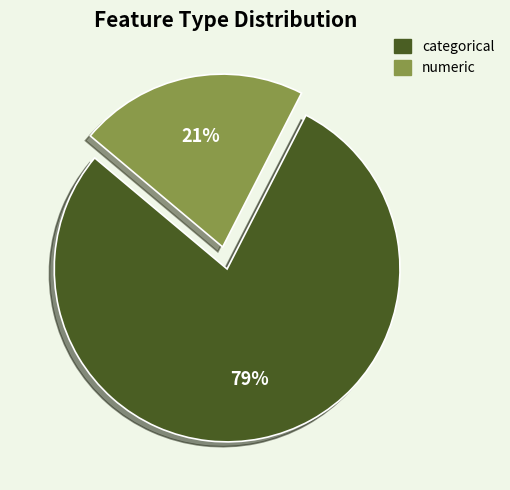

The categorical slice represents 73% of the pie. True or false?

False